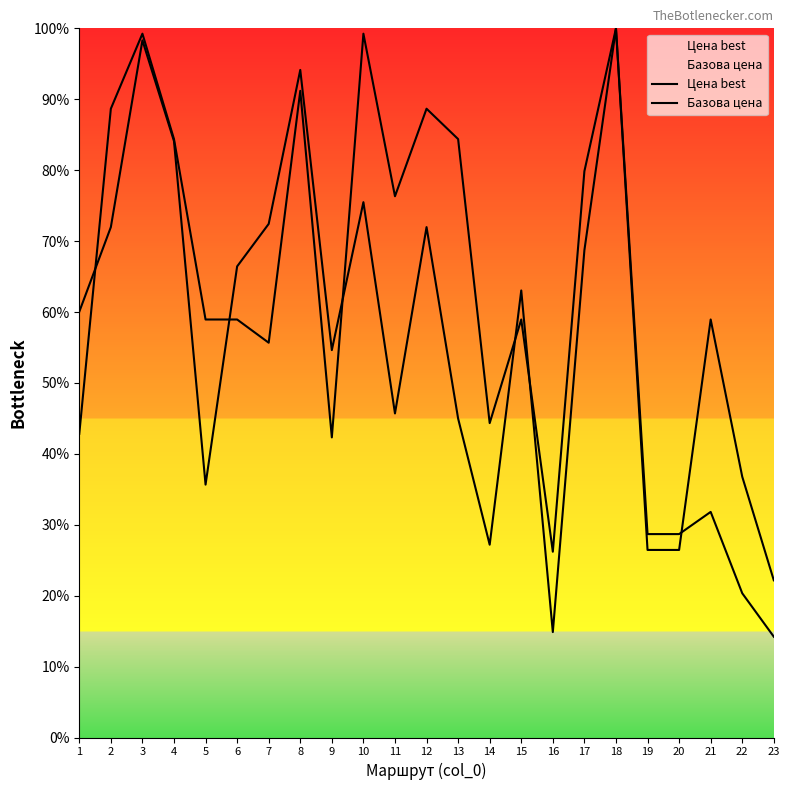

Which series has the largest range (max minus min)?

Цена best